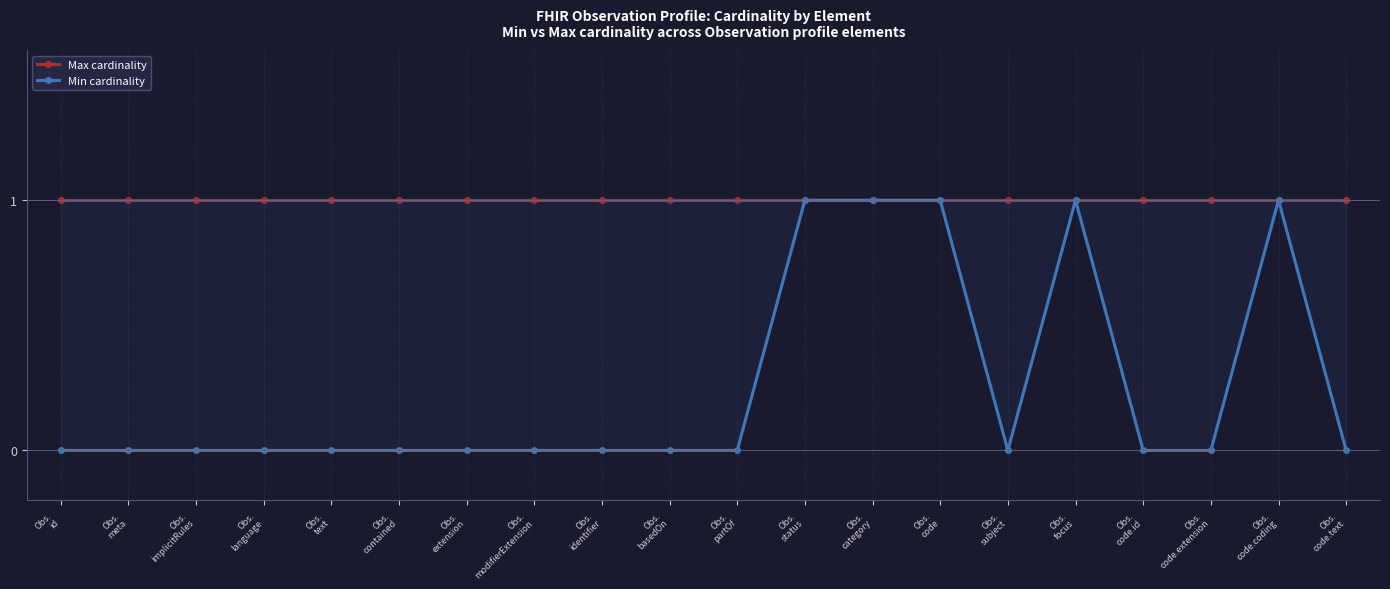

What is the value of the Max cardinality point at the 2nd from the left?

1